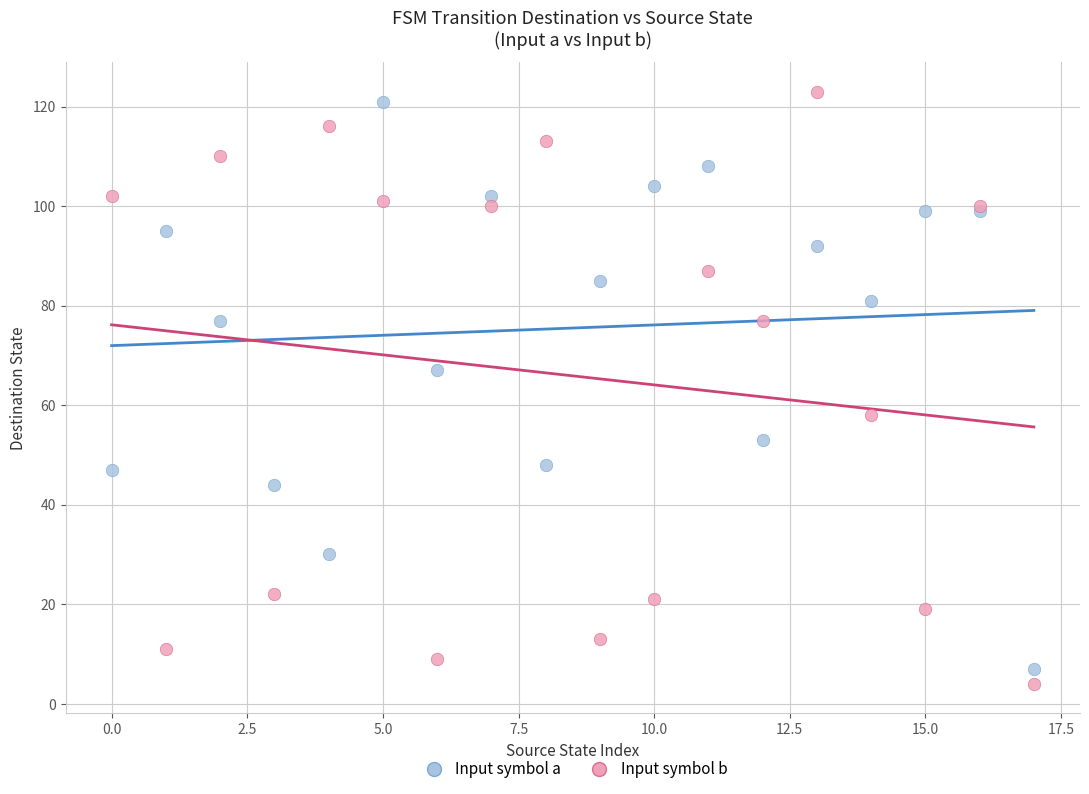

In the Input symbol a series, what Y value is closest to 64?

67